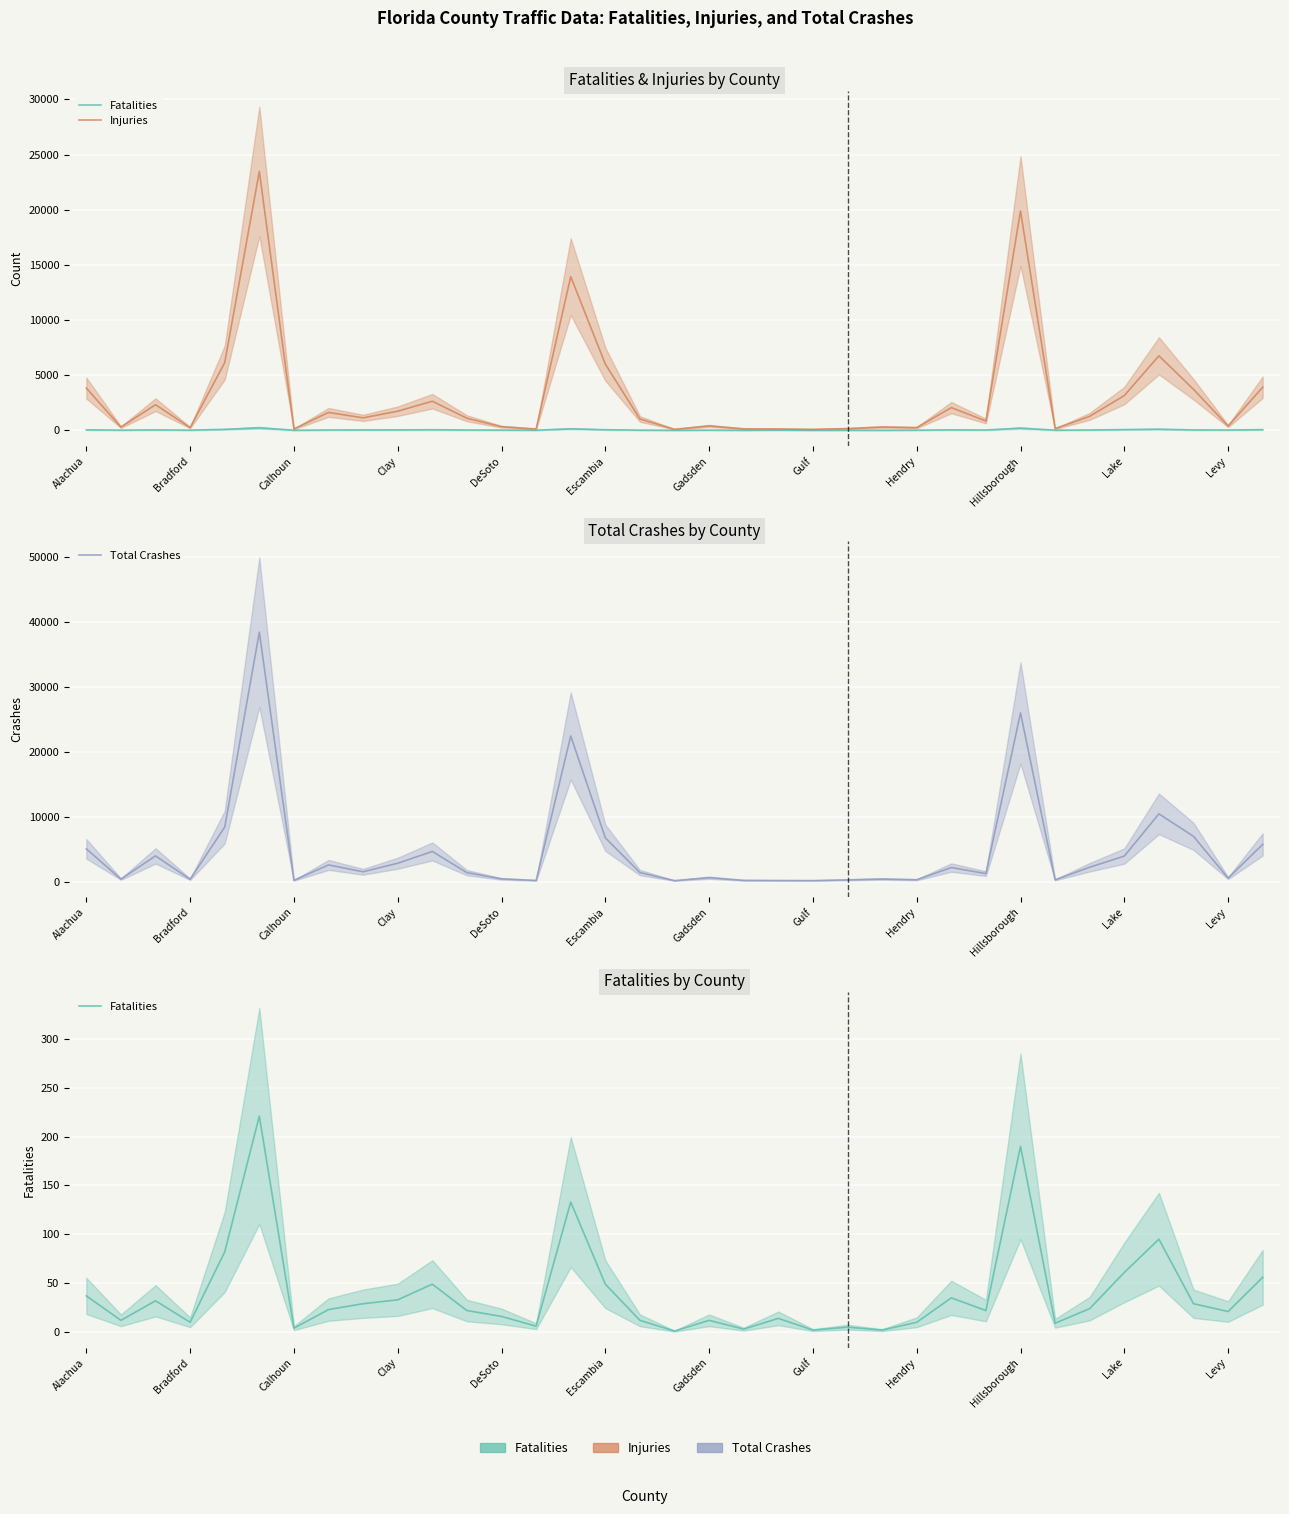

Which series has the largest range (max minus min)?

Total Crashes